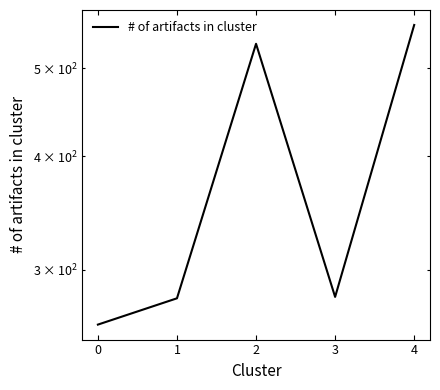

Which label corresponds to the largest value in the chart?

4